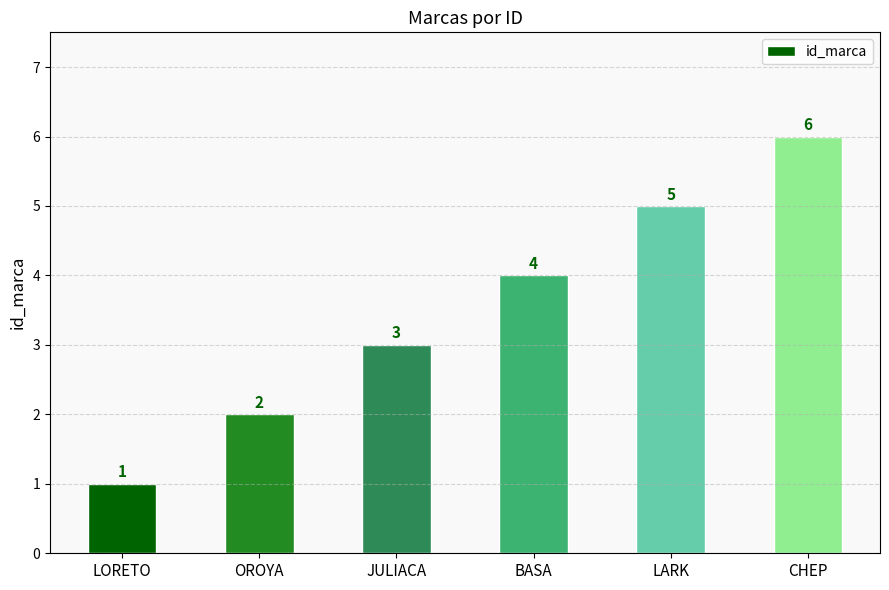

Count the values in the range 2 to 5.

4